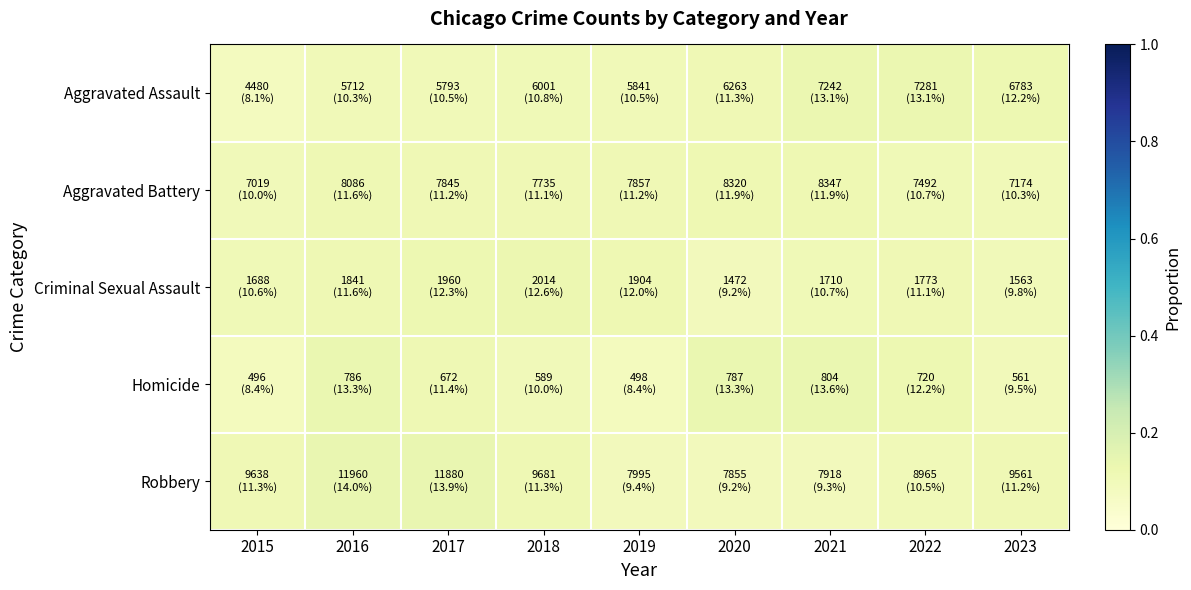

How many data points does each series have?

9